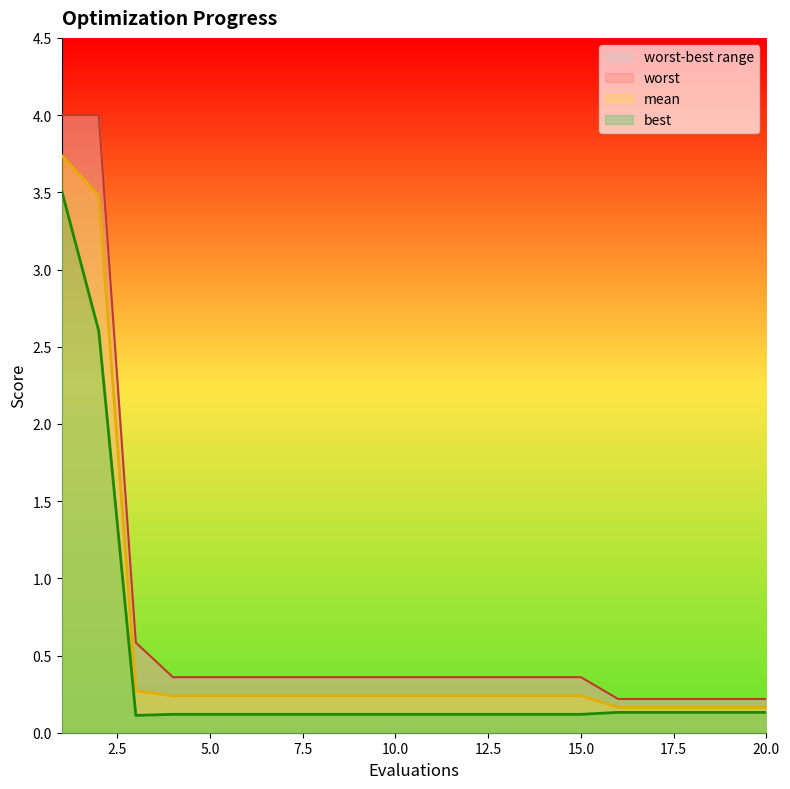

What is the difference between the maximum and minimum values in the best series?

3.4